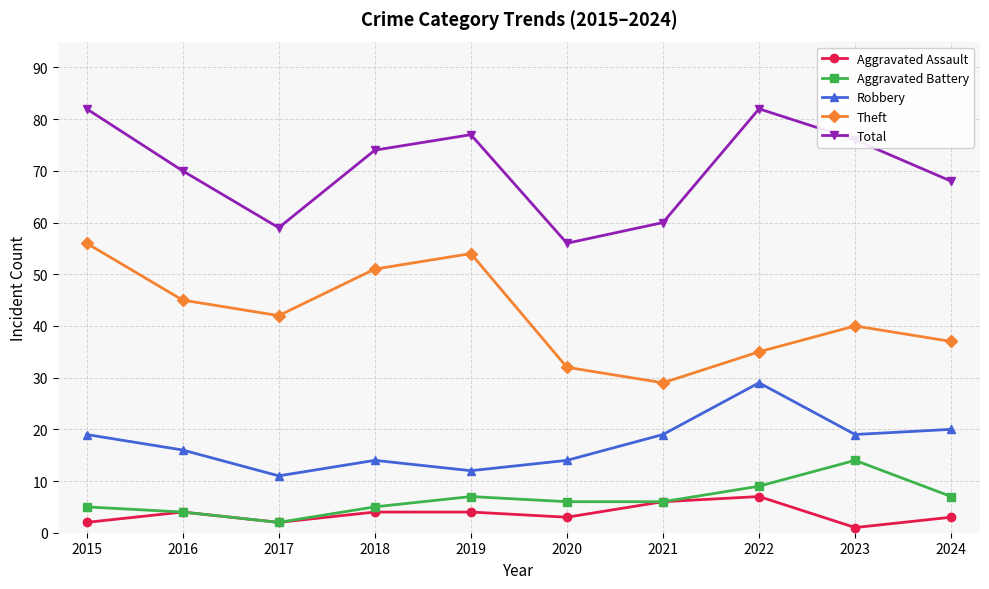

How many series are shown in this chart?

5